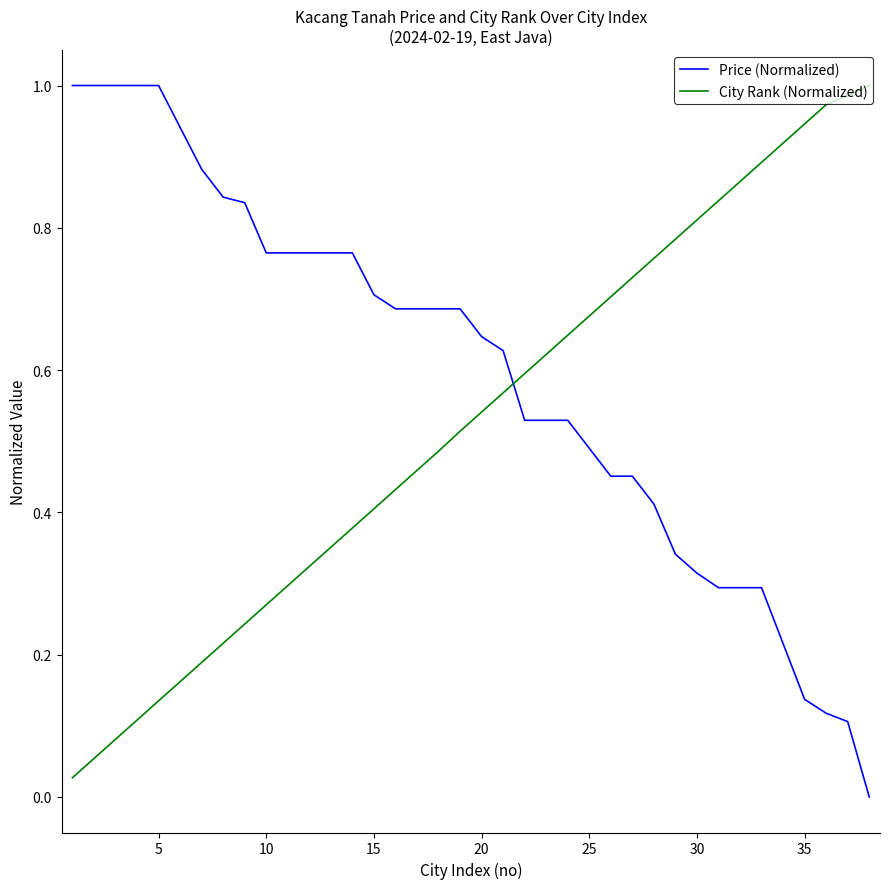

Which series has the largest total across all categories?

Price (Normalized)